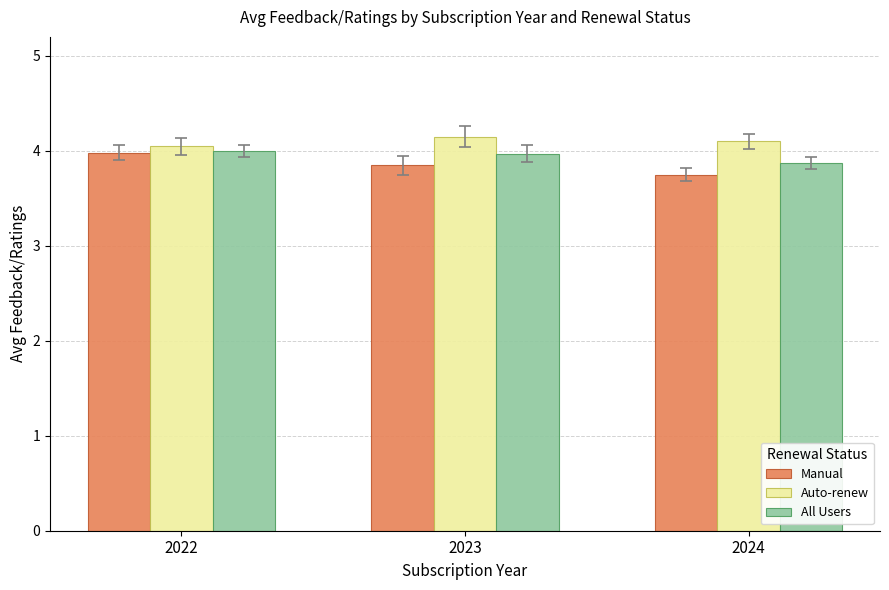

The value of All Users at 2023 is 1.2. True or false?

False